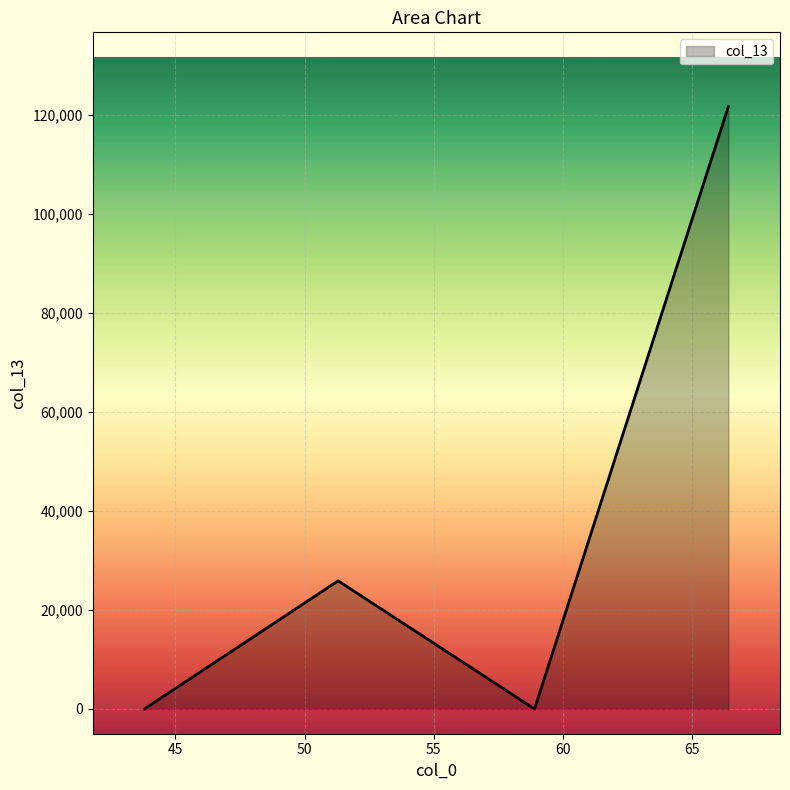

What is the average value?

36866.6